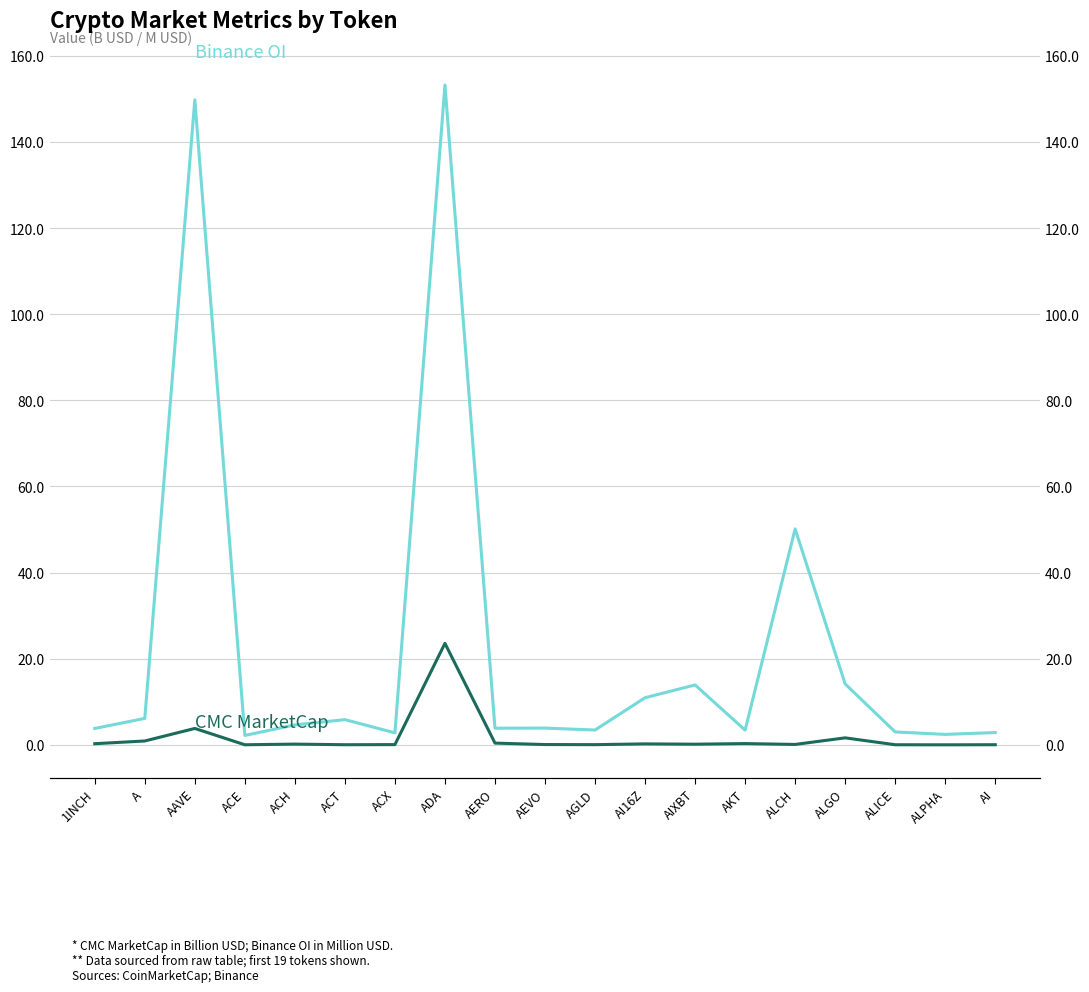

At which category is the sum across all series the highest?

ADA